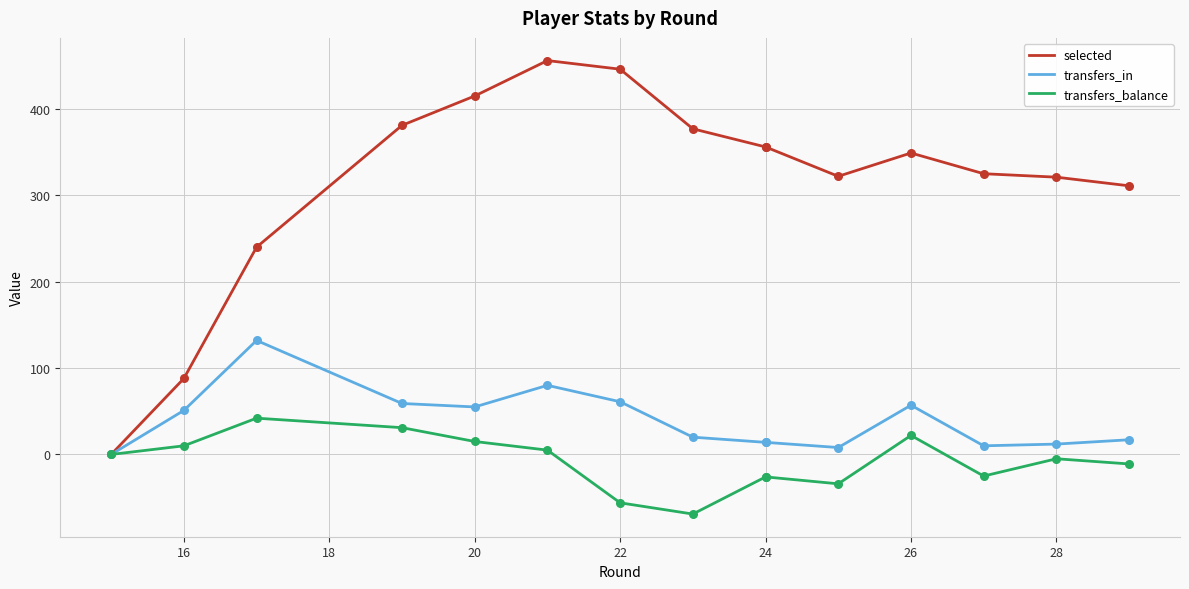

Which series has the widest spread of Y values?

selected